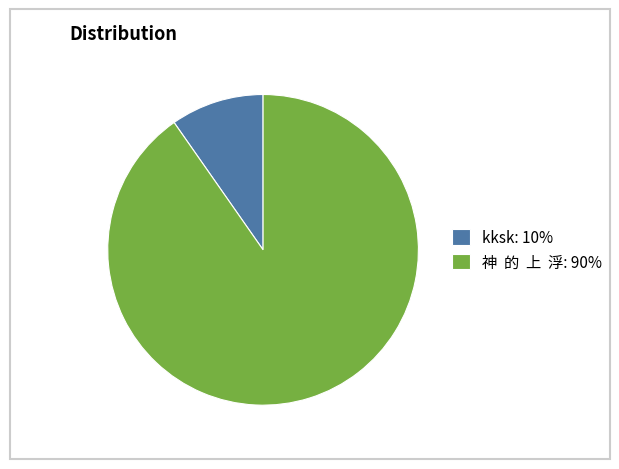

Is there any slice that represents more than half of the pie?

Yes